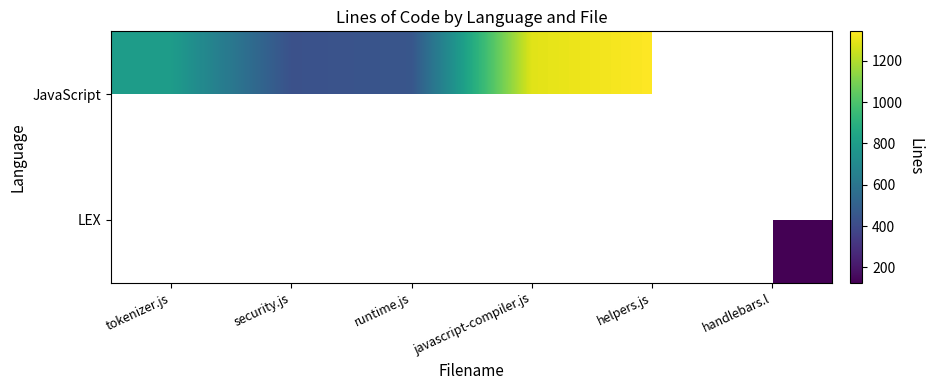

Reading right to left, what are all the values shown in this chart?

JavaScript: handlebars.l=0	helpers.js=1342	javascript-compiler.js=1287	runtime.js=450	security.js=428	tokenizer.js=796
LEX: handlebars.l=126	helpers.js=0	javascript-compiler.js=0	runtime.js=0	security.js=0	tokenizer.js=0